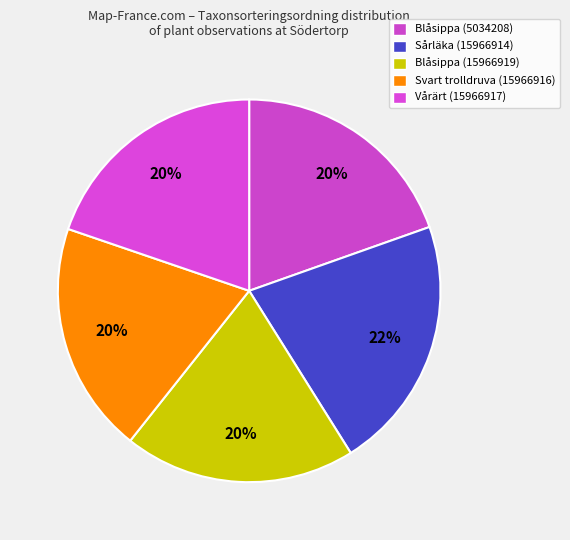

True or false: Svart trolldruva (15966916) accounts for 20% of the total.

True